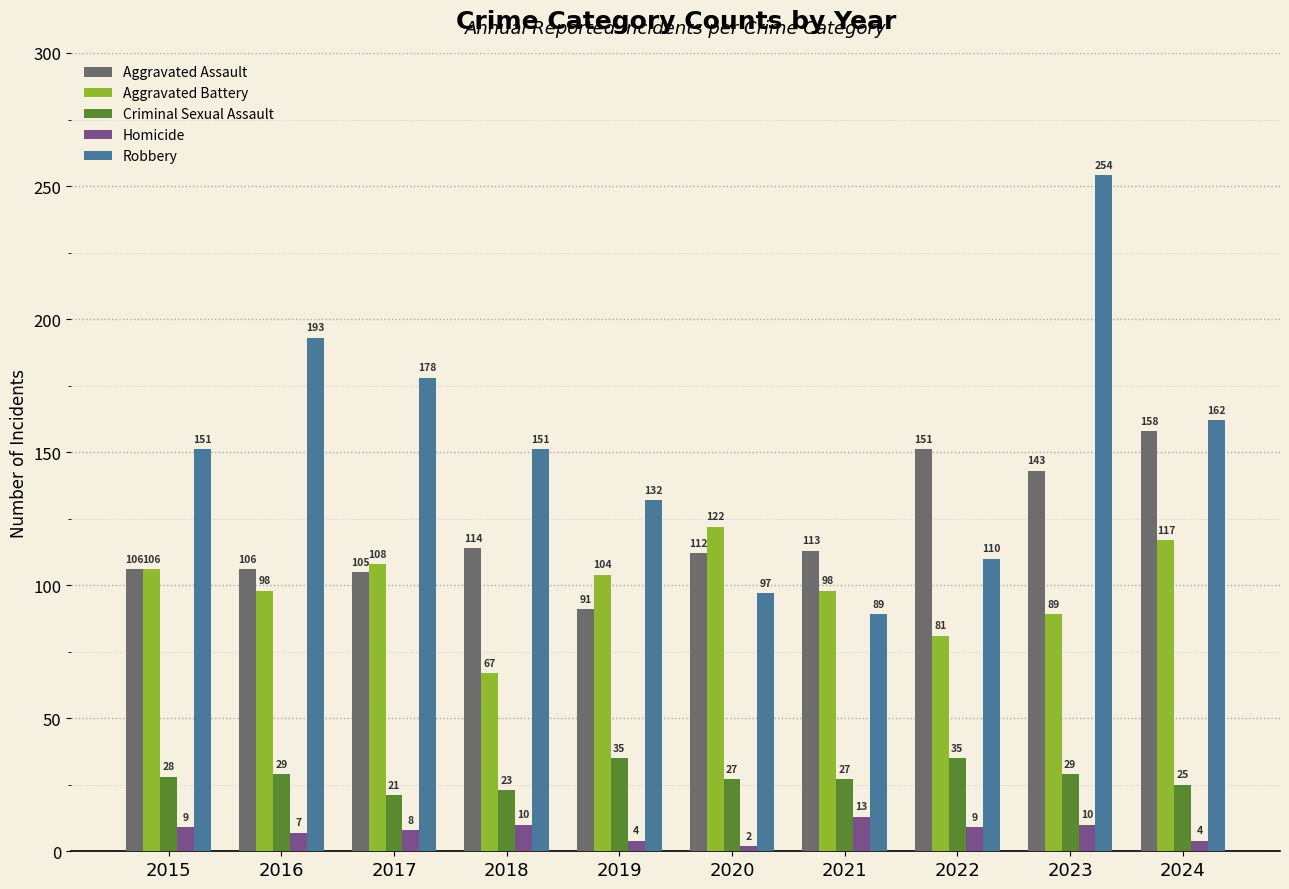

Where is Robbery nearest to the value 171?

2017